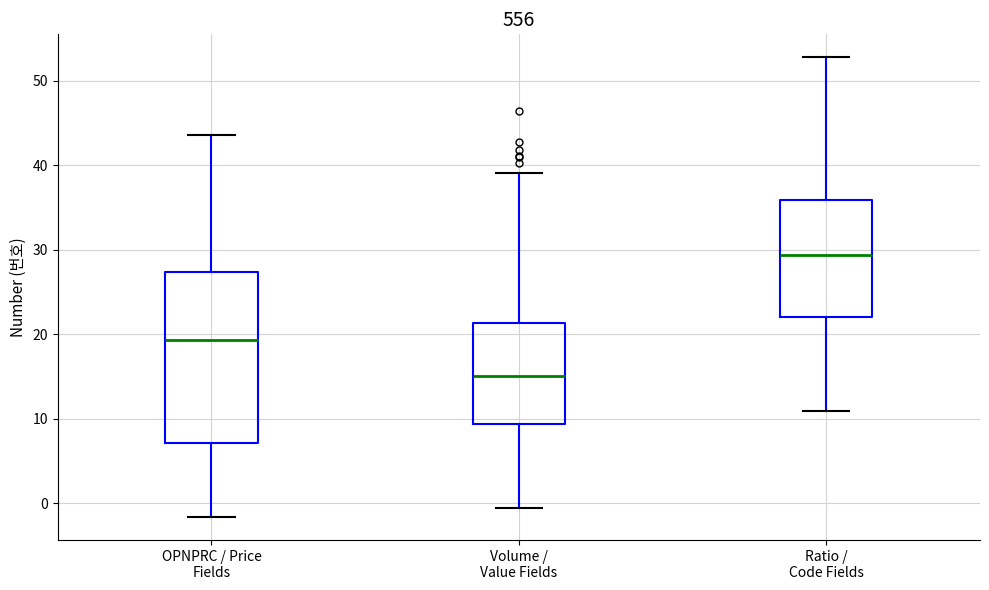

Reading left to right, read every box against the y-axis: the position of its median line, the range the box covers, and the ends of its whiskers. The values are not printed on the chart, so give them approximately, as read against the axis.

OPNPRC / Price Fields: median 19, box 7 to 27, whiskers -2 to 44
Volume / Value Fields: median 15, box 9 to 21, whiskers -1 to 39
Ratio / Code Fields: median 29, box 22 to 36, whiskers 11 to 53